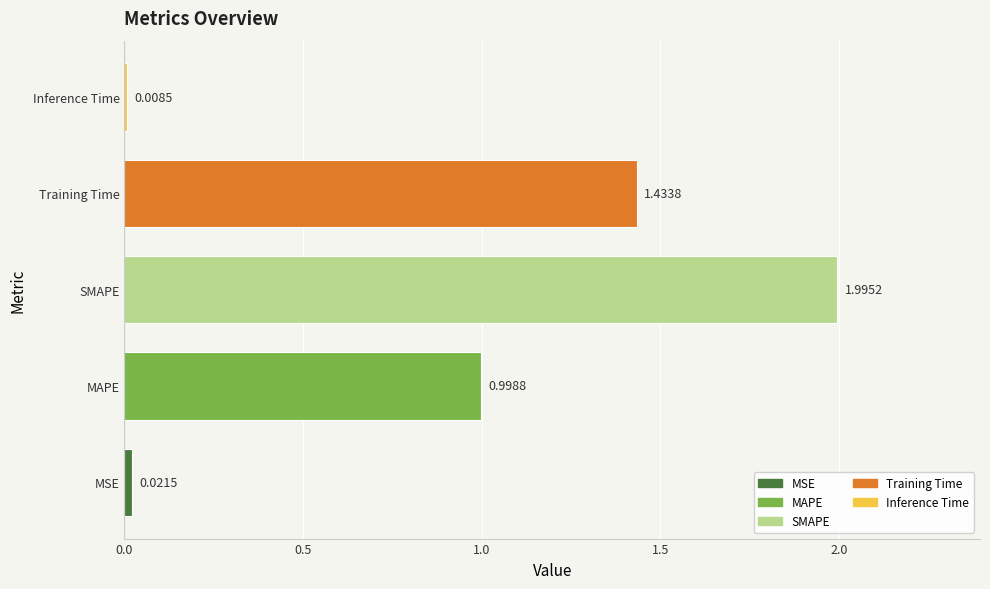

Rank the categories by value from highest to lowest.

SMAPE, Training Time, MAPE, MSE, Inference Time